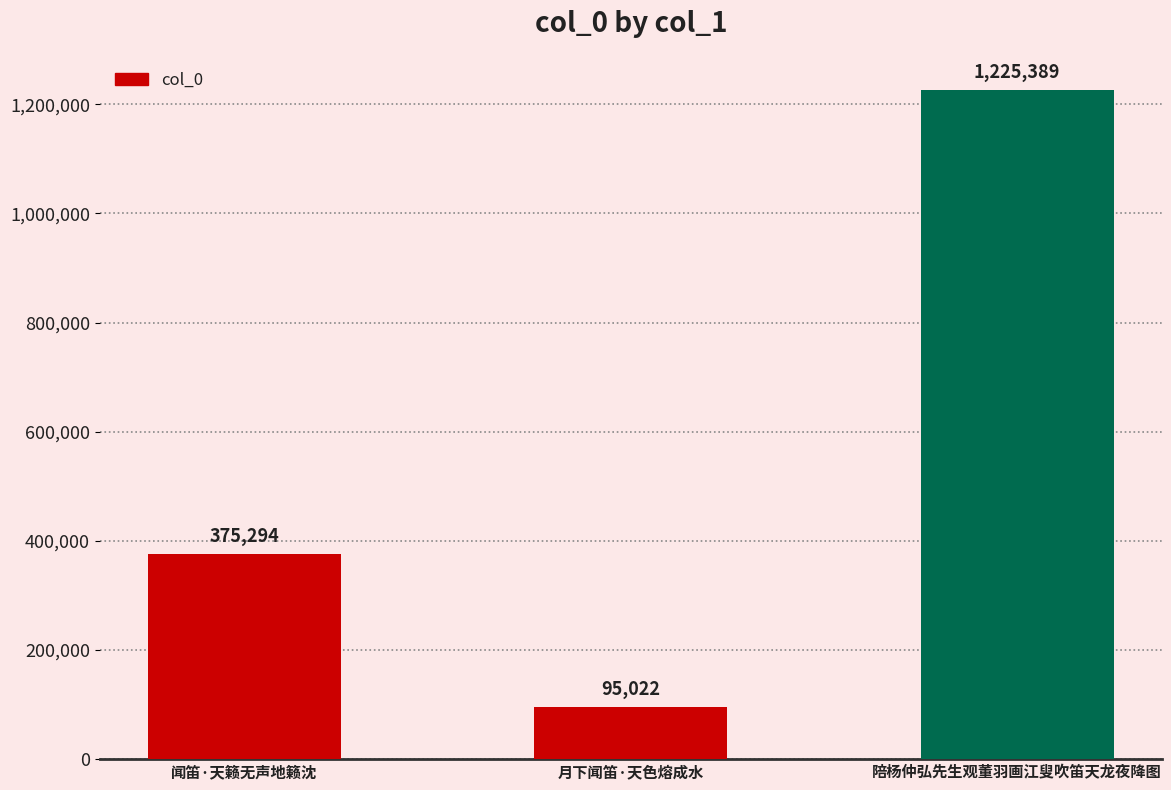

Which has a higher value, 陪杨仲弘先生观董羽画江叟吹笛天龙夜降图 or 月下闻笛·天色熔成水?

陪杨仲弘先生观董羽画江叟吹笛天龙夜降图